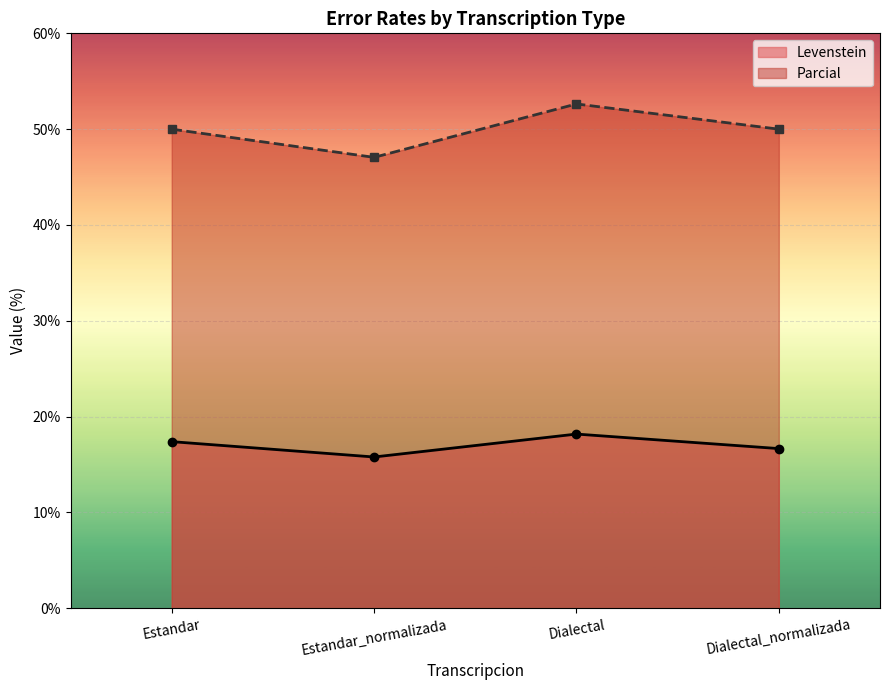

What is the average value of the Parcial series?

49.9